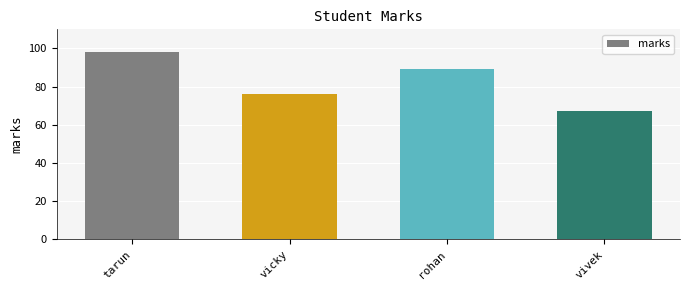

Where is the data nearest to the value 82?

vicky